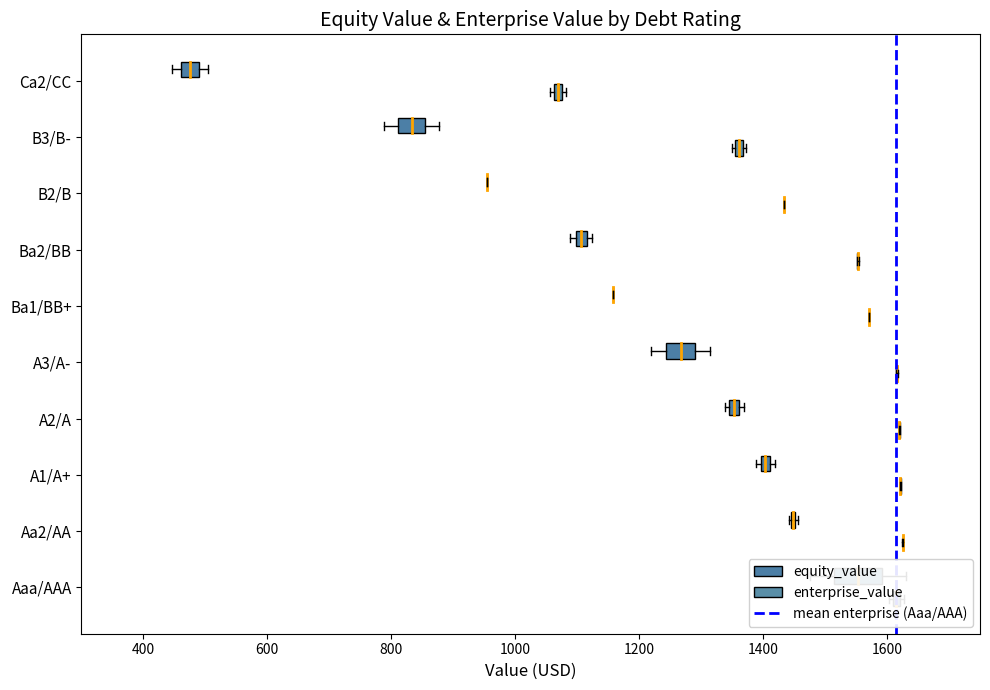

How many lines are shown in the chart?

1